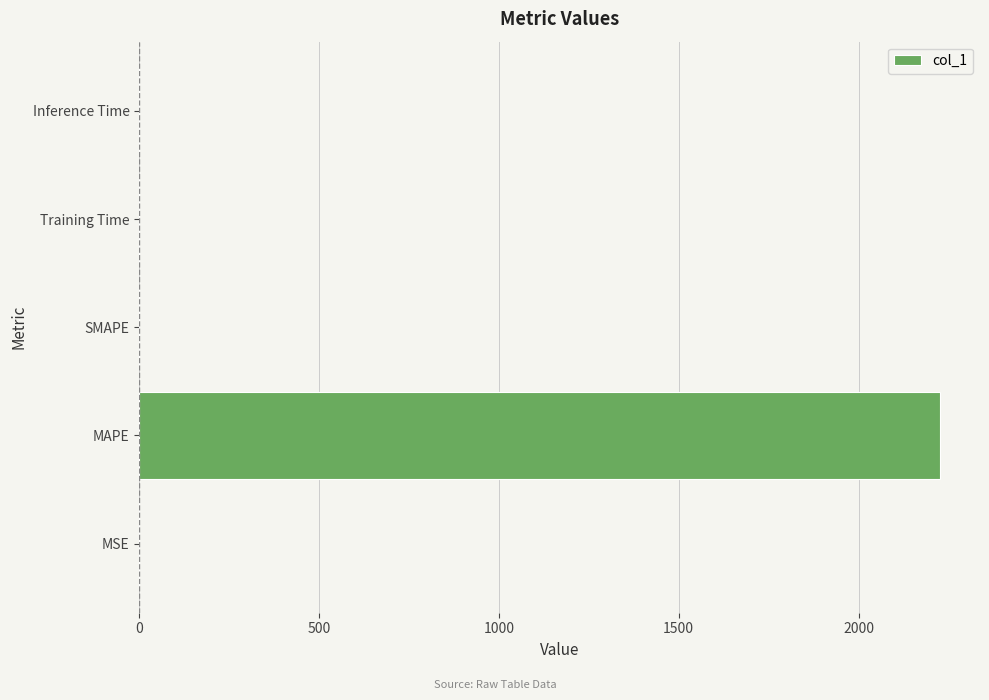

What is the sum of all values?

2226.8